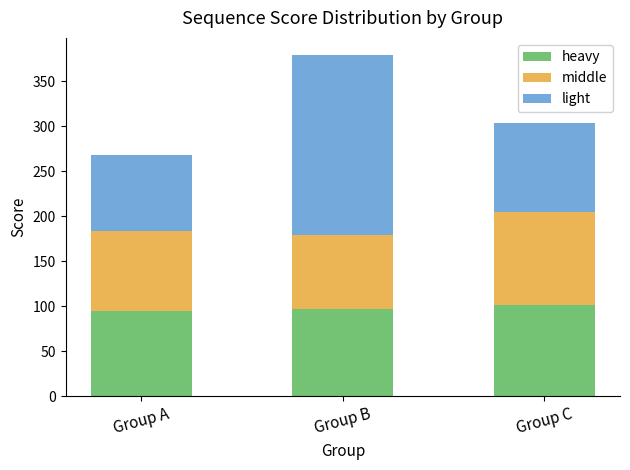

What is the average value of the heavy series?

98